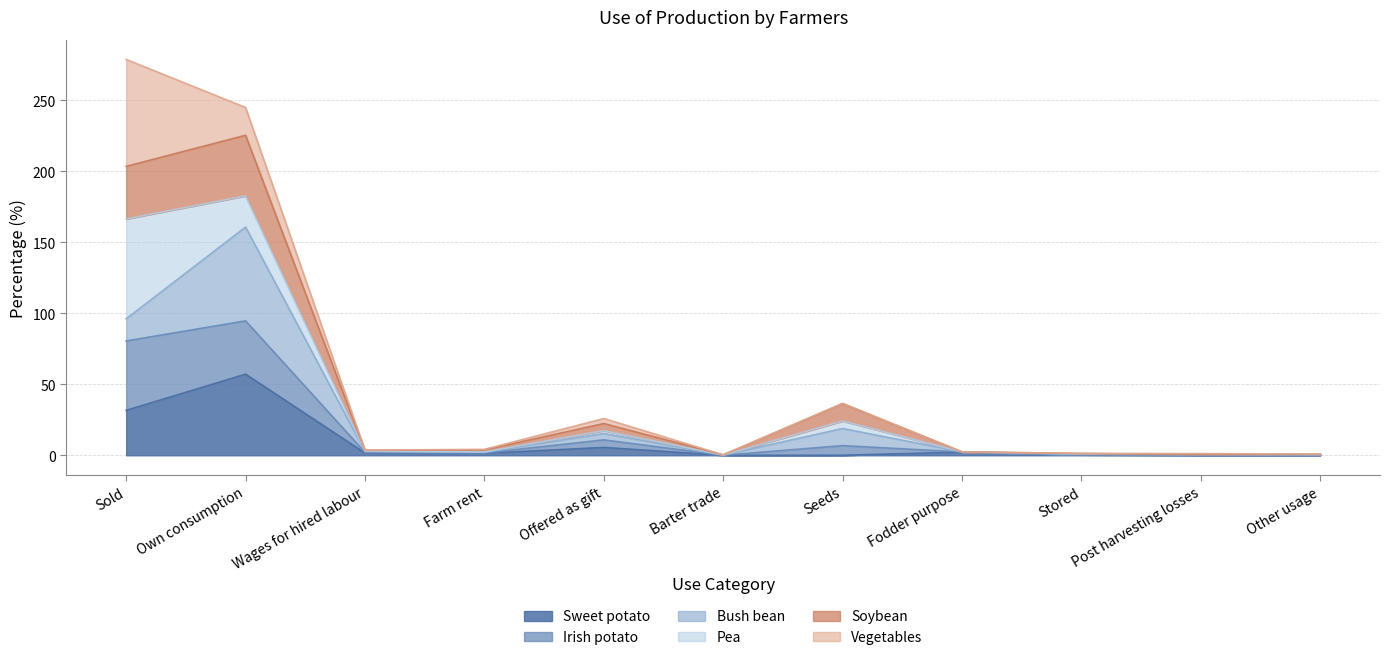

Where is Soybean nearest to the value 112?

Seeds